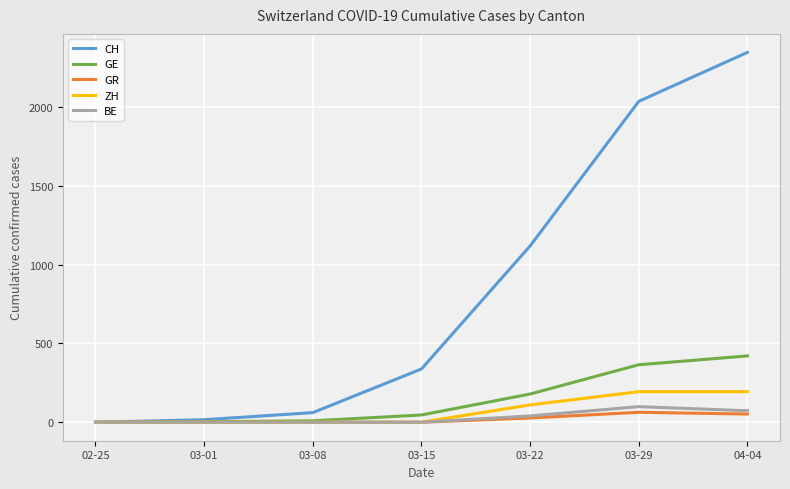

Which series has the largest range (max minus min)?

CH